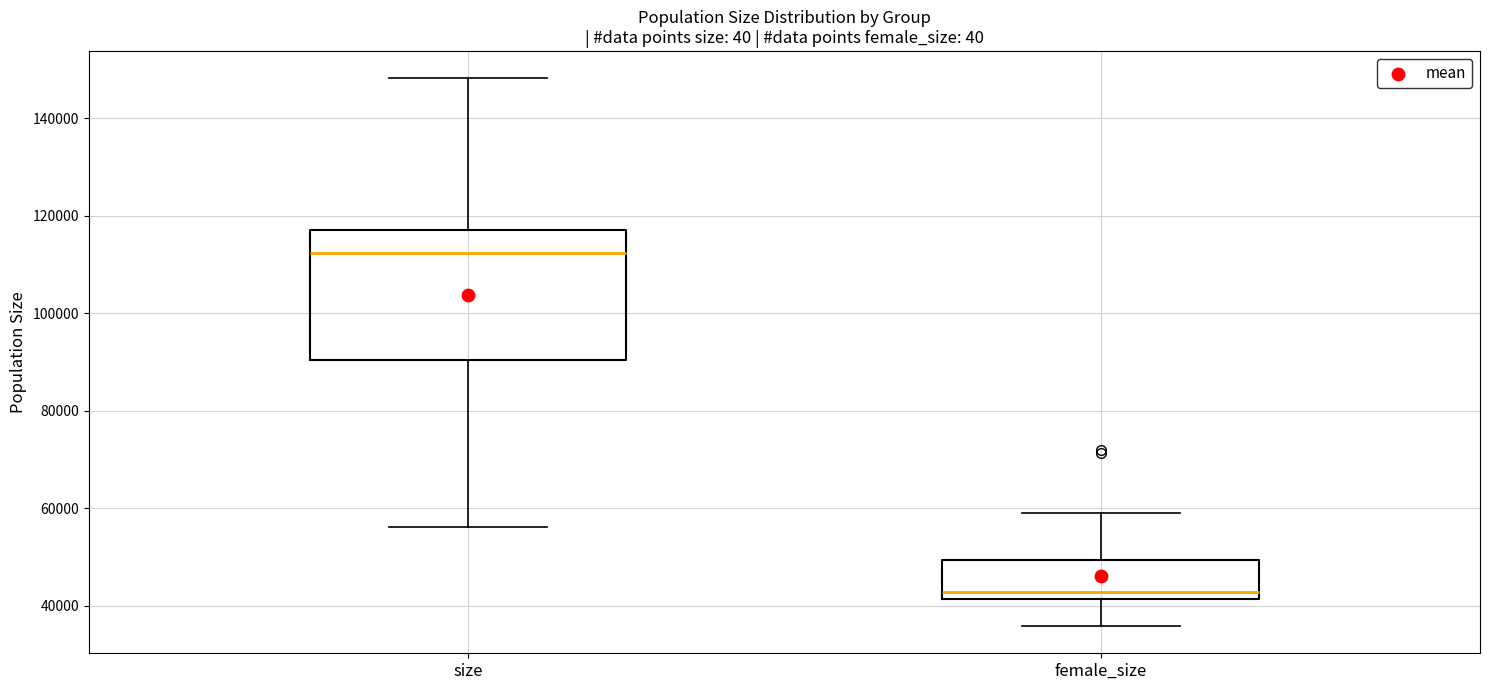

Which box's median line is the lowest?

female_size